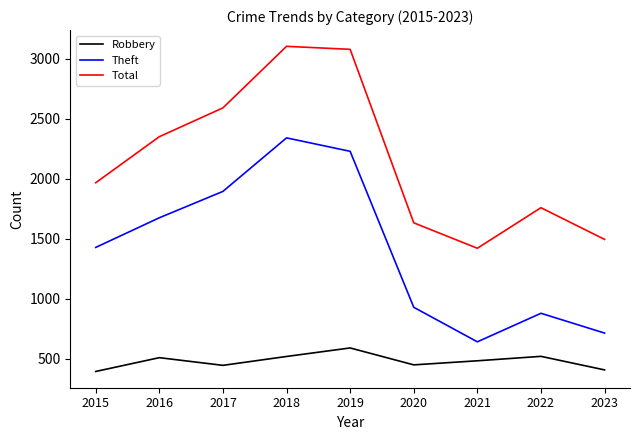

At which label is Total closest to 2263?

2016